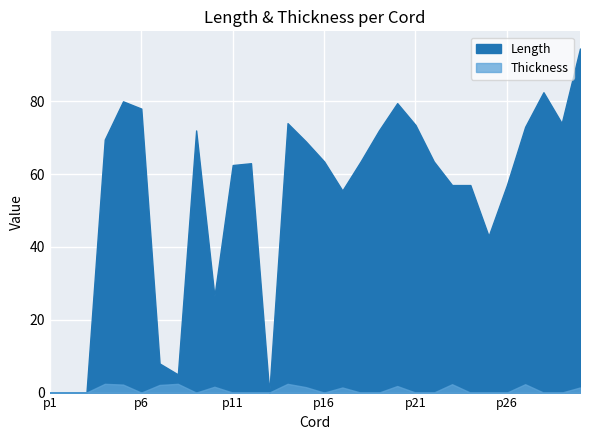

How many interior local peaks does the Thickness series have?

8